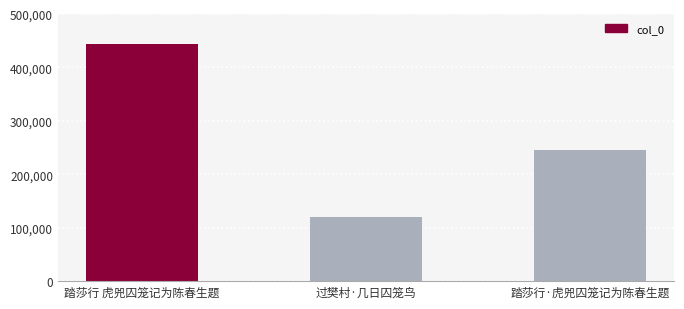

Reading left to right, extract all data points from this chart.

444427	120015	246379